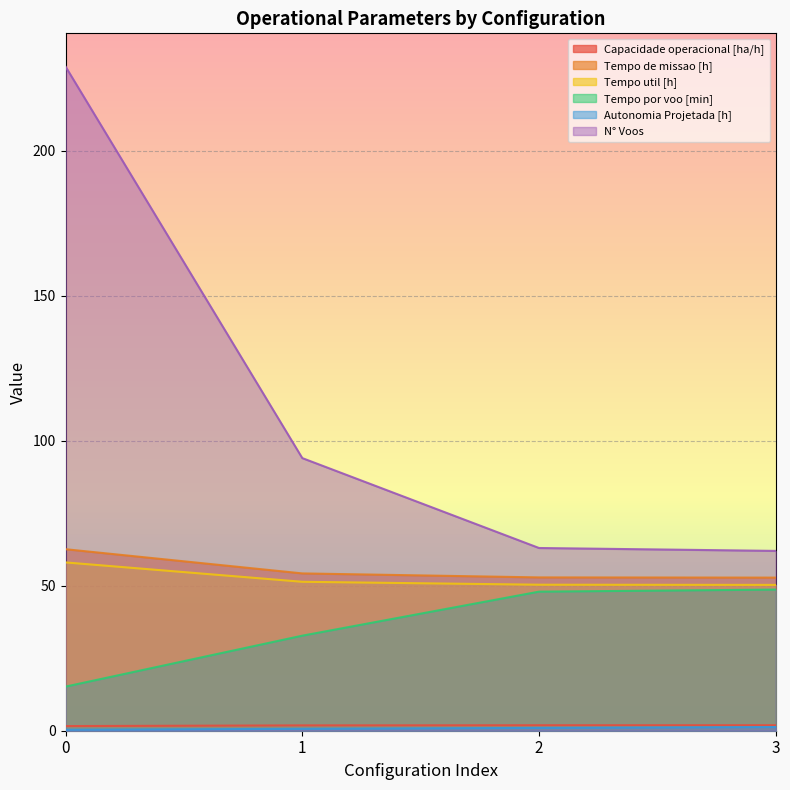

What is the value of the N° Voos point at the 2nd from the left?

94.0